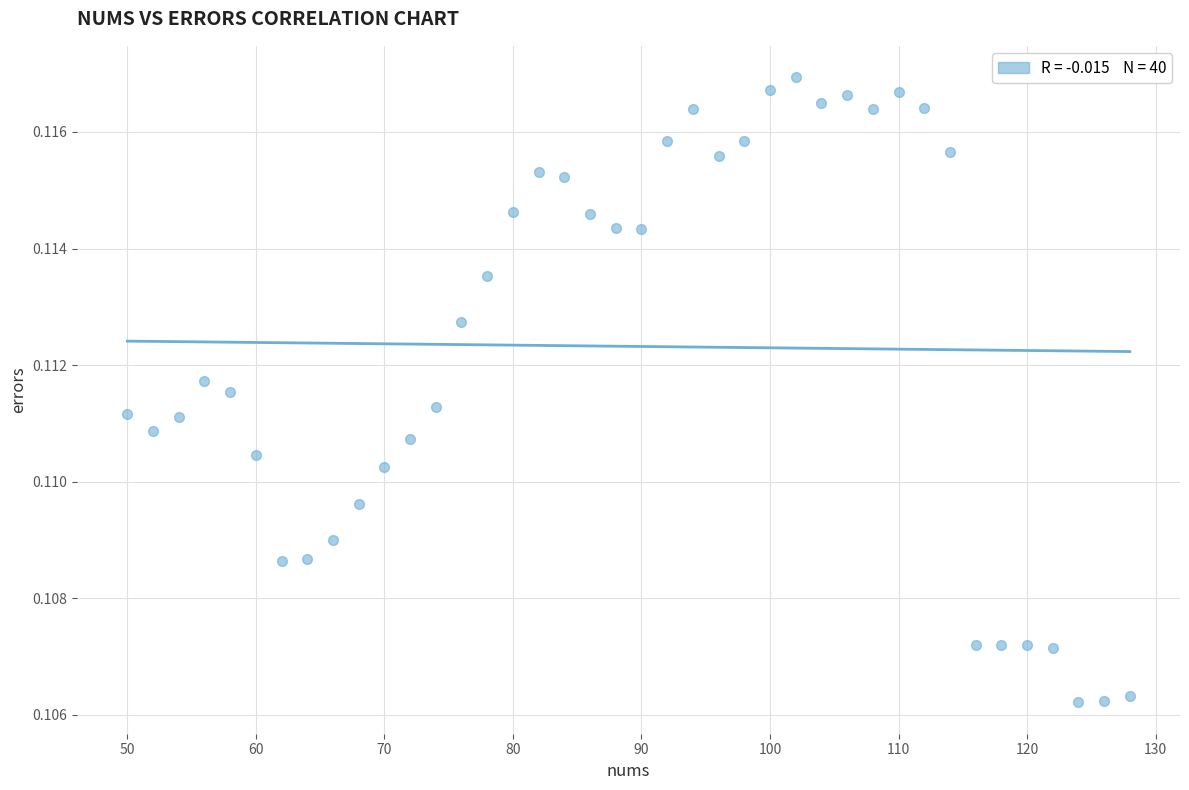

What is the range of X values (max minus min)?

78.0